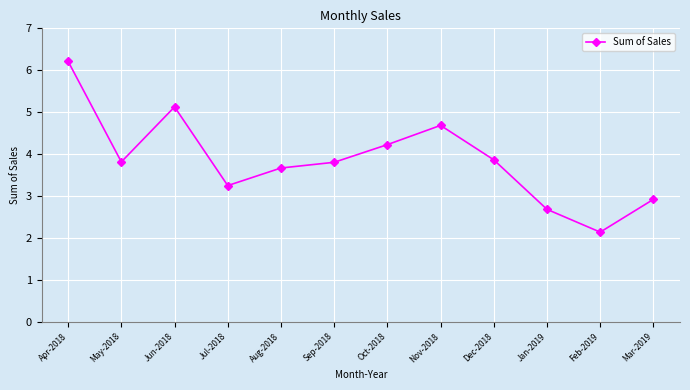

At which category does the data reach its first local peak?

Jun-2018